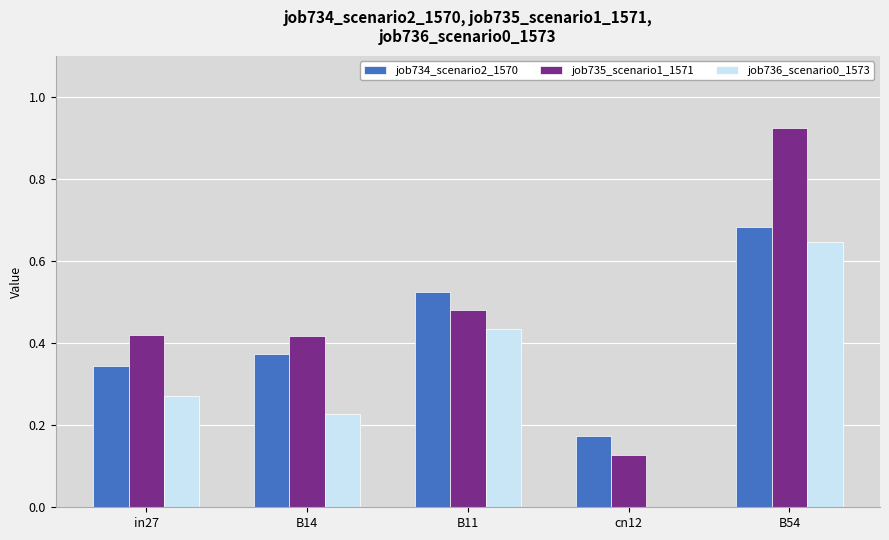

What is the sum of all job736_scenario0_1573 values?

1.6